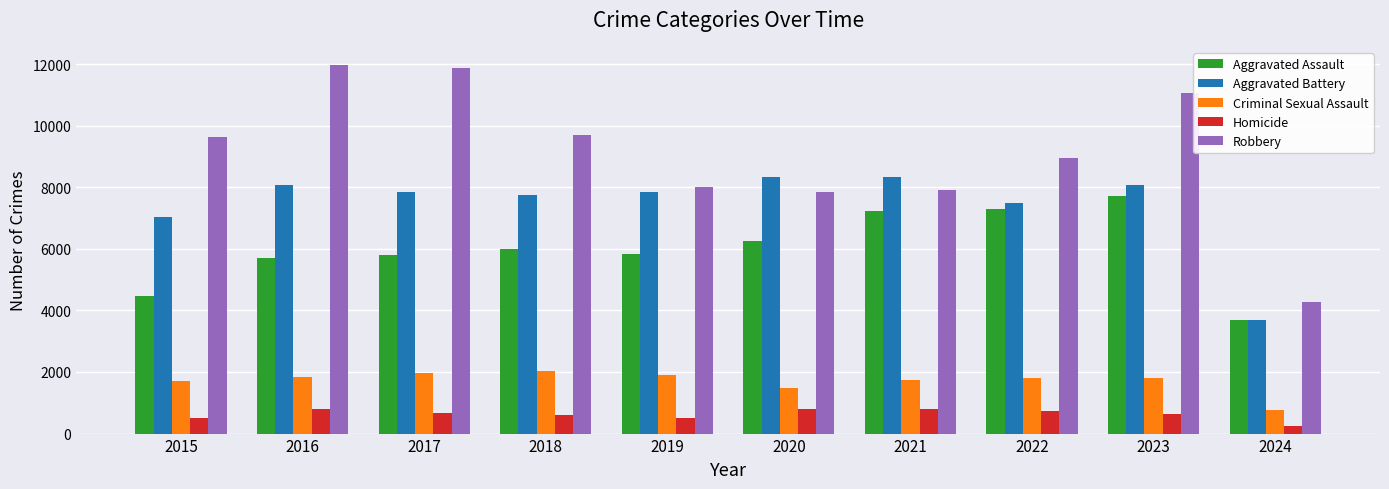

What is the lowest value of the Robbery series?

4262